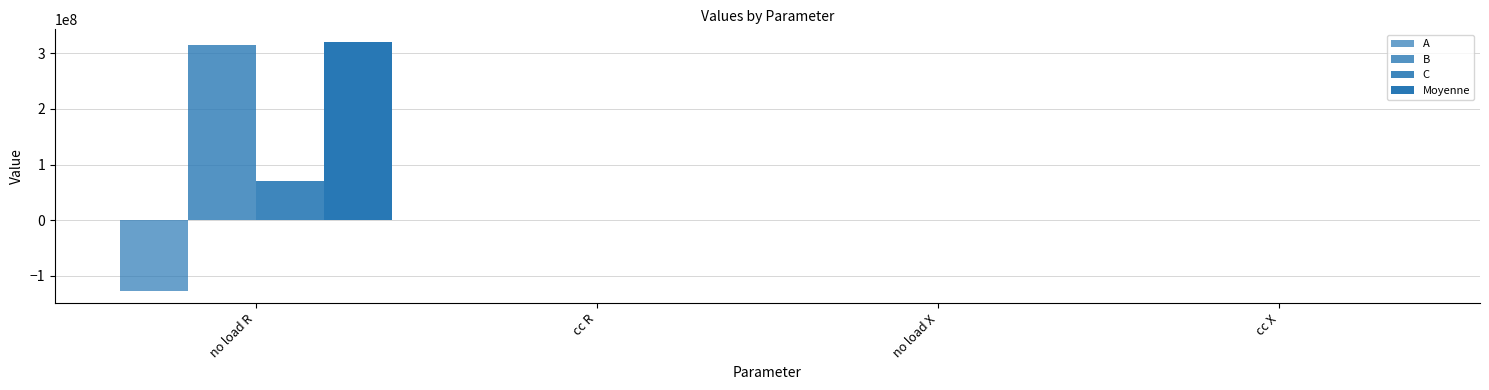

The value of A at no load R is -126738253.8. True or false?

True